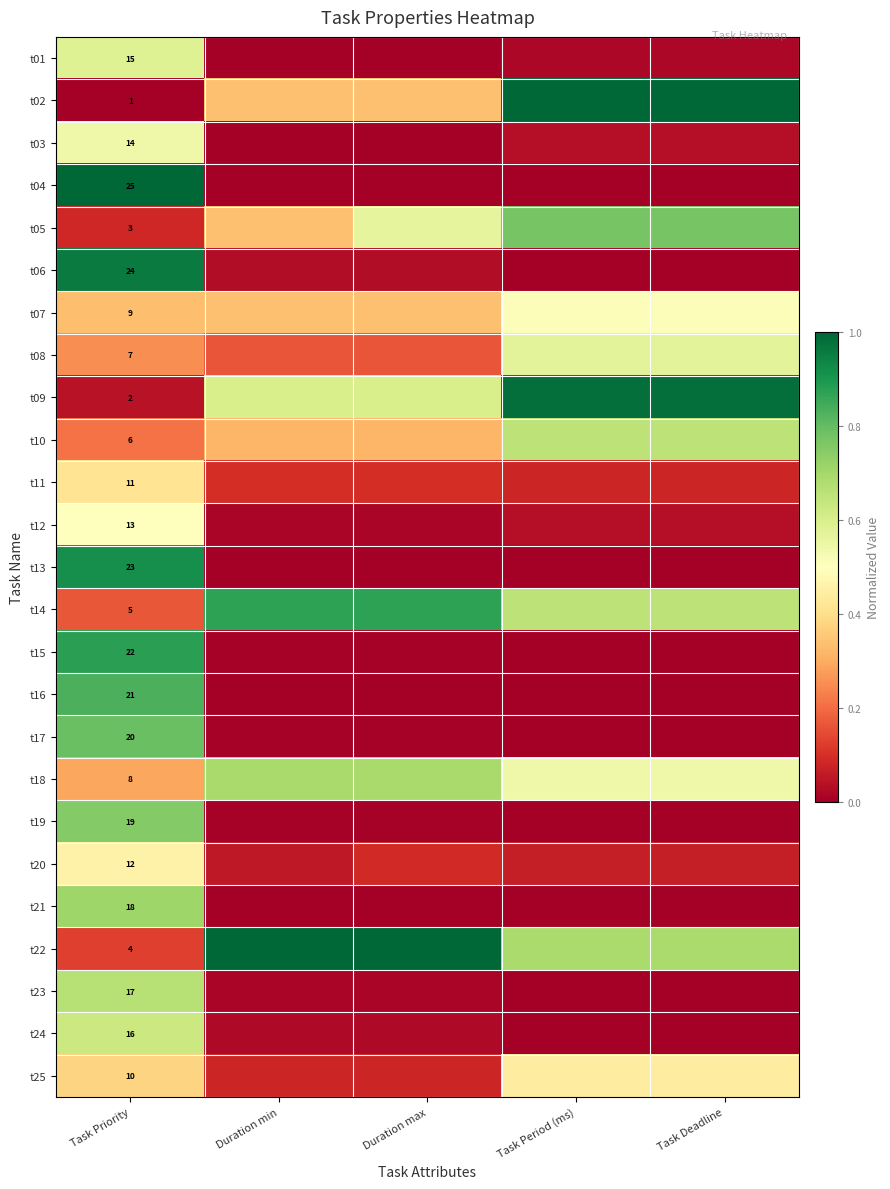

Which category has the highest value in the t16 series?

Task Priority